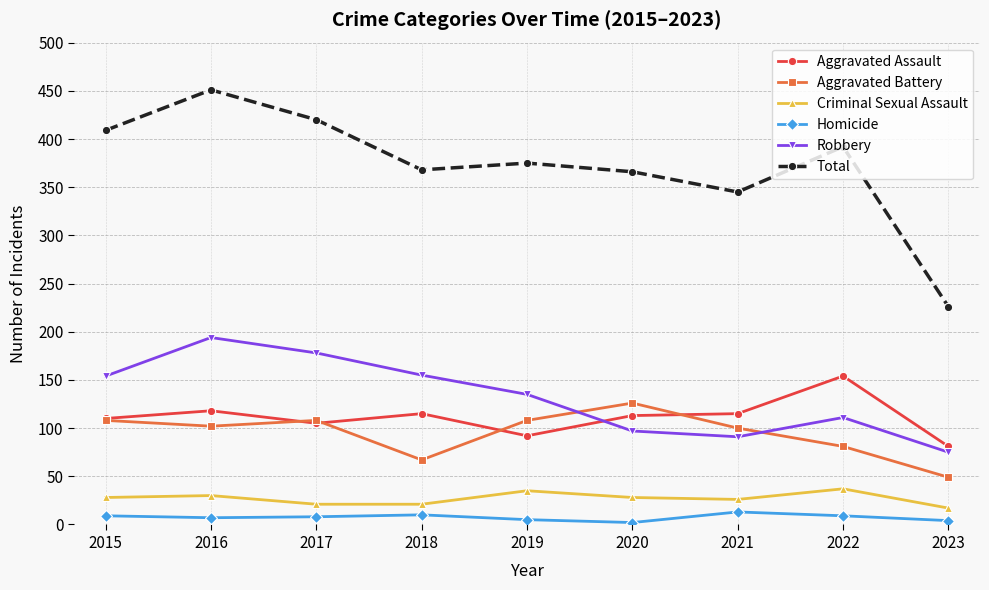

How many data points in Criminal Sexual Assault are less than 28?

4